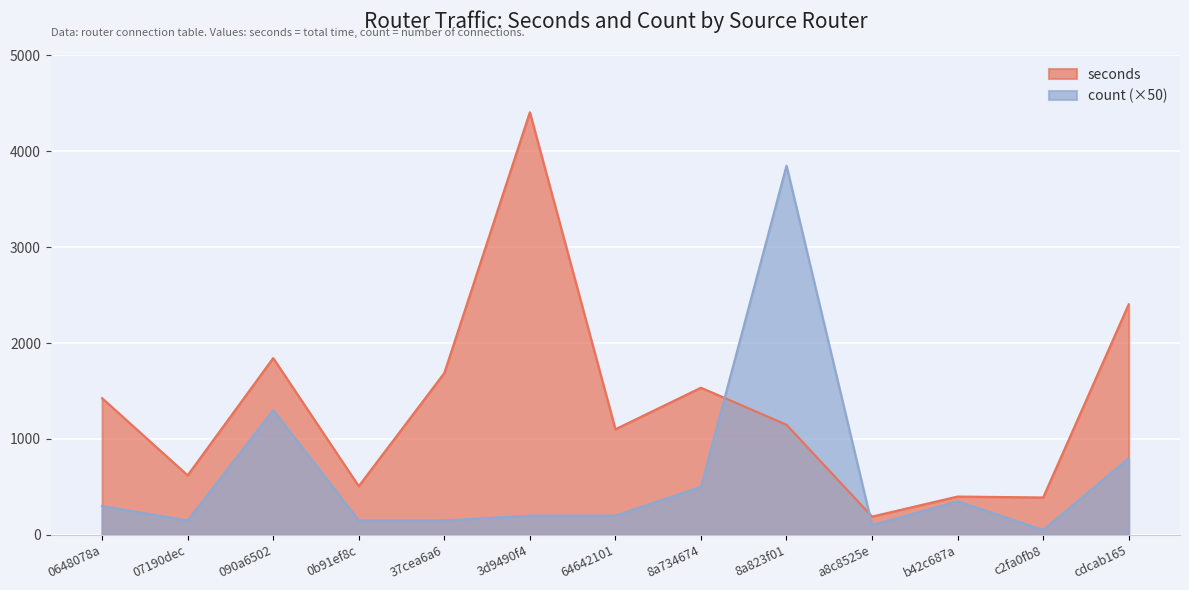

At which category is the sum across all series the highest?

8a823f01